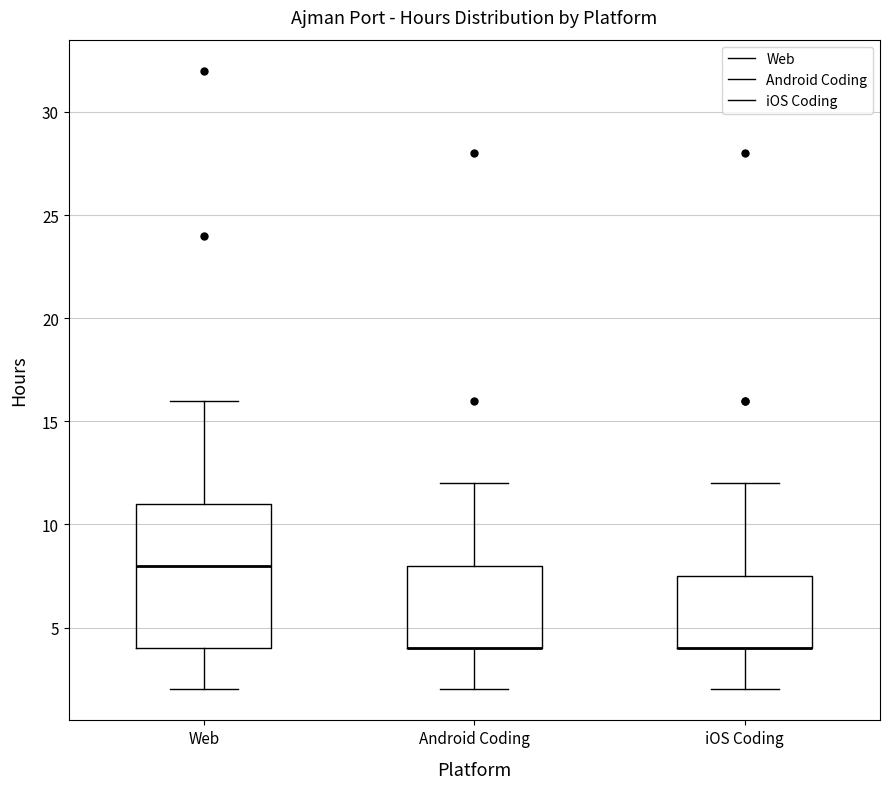

Where does the upper whisker of the box for Android Coding end on the y-axis? The values are not printed on the chart, so give them approximately, as read against the axis.

12.0